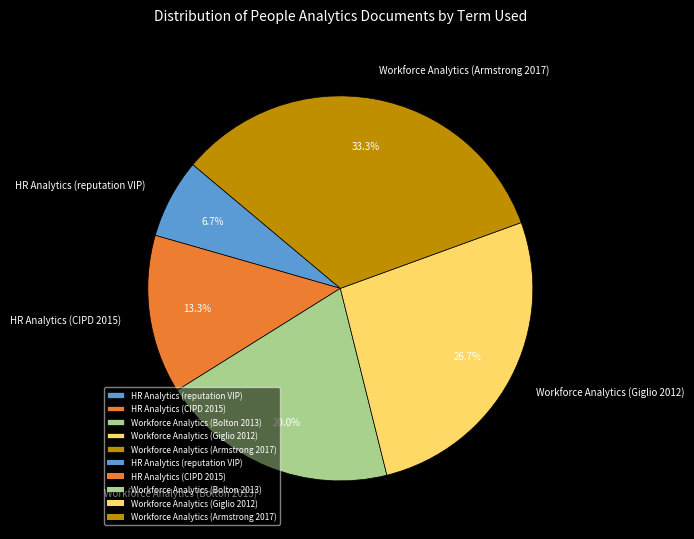

Is there a majority slice in this chart?

No